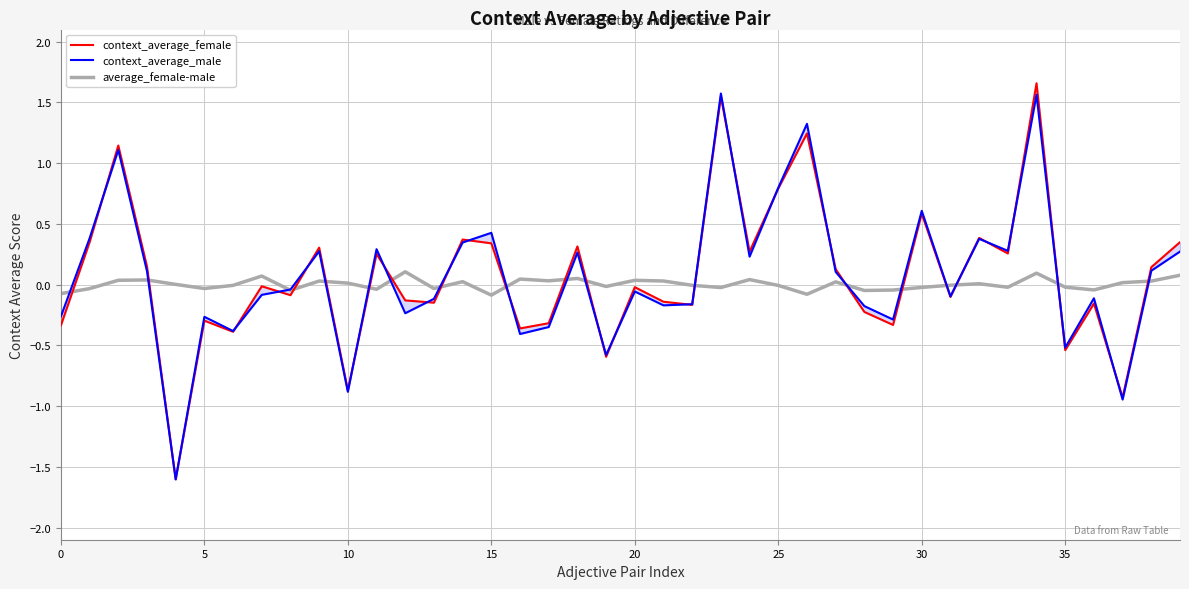

How many values in the average_female-male series exceed 0?

20